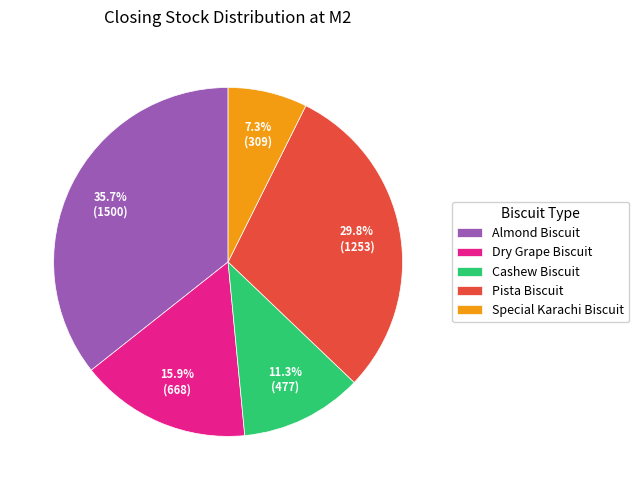

What percentage is the Dry Grape Biscuit slice, to the nearest percent?

16%